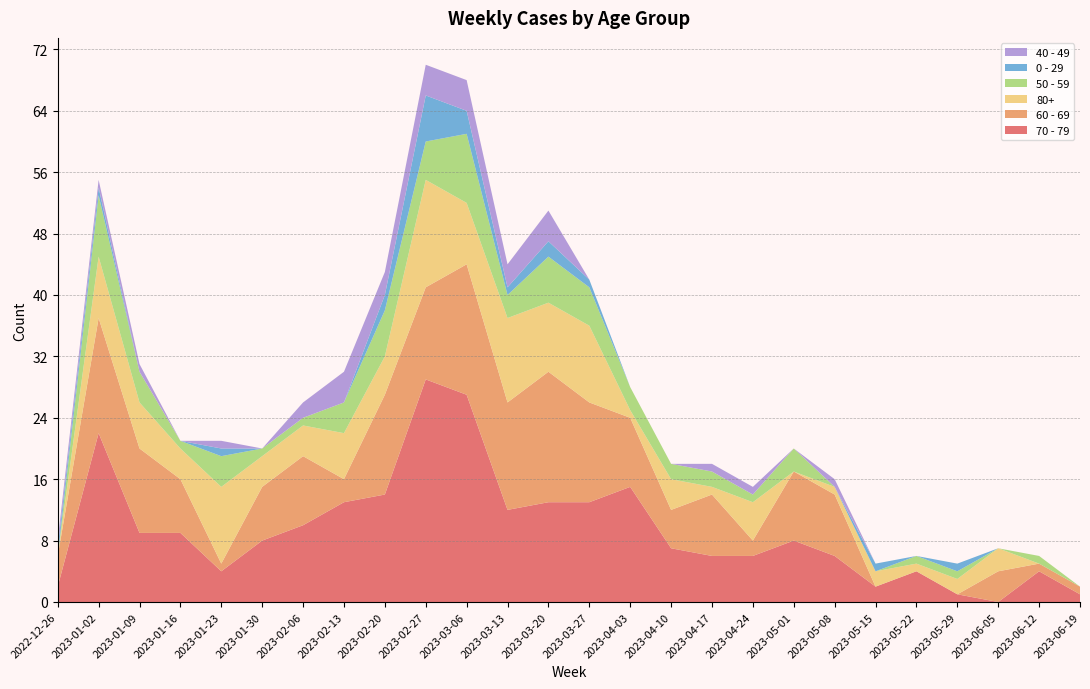

Reading right to left, transcribe all the data shown in this chart.

70 - 79: 2023-06-19=1	2023-06-12=4	2023-06-05=0	2023-05-29=1	2023-05-22=4	2023-05-15=2	2023-05-08=6	2023-05-01=8	2023-04-24=6	2023-04-17=6	2023-04-10=7	2023-04-03=15	2023-03-27=13	2023-03-20=13	2023-03-13=12	2023-03-06=27	2023-02-27=29	2023-02-20=14	2023-02-13=13	2023-02-06=10	2023-01-30=8	2023-01-23=4	2023-01-16=9	2023-01-09=9	2023-01-02=22	2022-12-26=2
60 - 69: 2023-06-19=1	2023-06-12=1	2023-06-05=4	2023-05-29=0	2023-05-22=0	2023-05-15=0	2023-05-08=8	2023-05-01=9	2023-04-24=2	2023-04-17=8	2023-04-10=5	2023-04-03=9	2023-03-27=13	2023-03-20=17	2023-03-13=14	2023-03-06=17	2023-02-27=12	2023-02-20=13	2023-02-13=3	2023-02-06=9	2023-01-30=7	2023-01-23=1	2023-01-16=7	2023-01-09=11	2023-01-02=15	2022-12-26=4
80+: 2023-06-19=0	2023-06-12=0	2023-06-05=3	2023-05-29=2	2023-05-22=1	2023-05-15=2	2023-05-08=1	2023-05-01=0	2023-04-24=5	2023-04-17=1	2023-04-10=4	2023-04-03=1	2023-03-27=10	2023-03-20=9	2023-03-13=11	2023-03-06=8	2023-02-27=14	2023-02-20=5	2023-02-13=6	2023-02-06=4	2023-01-30=4	2023-01-23=10	2023-01-16=4	2023-01-09=6	2023-01-02=8	2022-12-26=0
50 - 59: 2023-06-19=0	2023-06-12=1	2023-06-05=0	2023-05-29=1	2023-05-22=1	2023-05-15=0	2023-05-08=0	2023-05-01=3	2023-04-24=1	2023-04-17=2	2023-04-10=2	2023-04-03=3	2023-03-27=5	2023-03-20=6	2023-03-13=3	2023-03-06=9	2023-02-27=5	2023-02-20=6	2023-02-13=4	2023-02-06=1	2023-01-30=1	2023-01-23=4	2023-01-16=1	2023-01-09=4	2023-01-02=8	2022-12-26=0
0 - 29: 2023-06-19=0	2023-06-12=0	2023-06-05=0	2023-05-29=1	2023-05-22=0	2023-05-15=1	2023-05-08=0	2023-05-01=0	2023-04-24=0	2023-04-17=0	2023-04-10=0	2023-04-03=0	2023-03-27=1	2023-03-20=2	2023-03-13=1	2023-03-06=3	2023-02-27=6	2023-02-20=2	2023-02-13=0	2023-02-06=0	2023-01-30=0	2023-01-23=1	2023-01-16=0	2023-01-09=0	2023-01-02=1	2022-12-26=1
40 - 49: 2023-06-19=0	2023-06-12=0	2023-06-05=0	2023-05-29=0	2023-05-22=0	2023-05-15=0	2023-05-08=1	2023-05-01=0	2023-04-24=1	2023-04-17=1	2023-04-10=0	2023-04-03=0	2023-03-27=0	2023-03-20=4	2023-03-13=3	2023-03-06=4	2023-02-27=4	2023-02-20=3	2023-02-13=4	2023-02-06=2	2023-01-30=0	2023-01-23=1	2023-01-16=0	2023-01-09=1	2023-01-02=1	2022-12-26=1